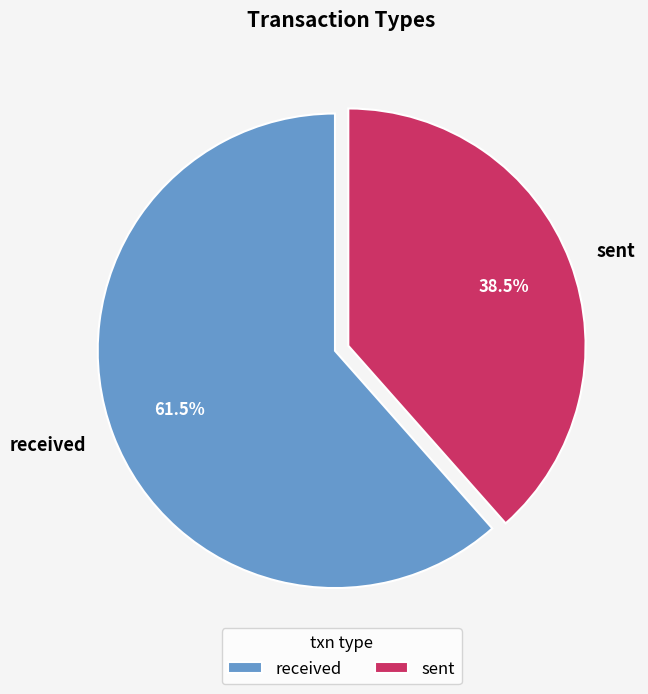

How many slices are in this pie chart?

2